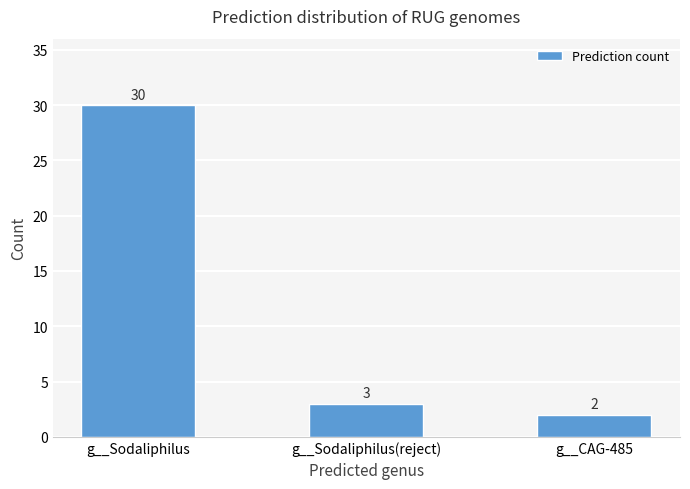

What is the sum of the values at g__Sodaliphilus and g__Sodaliphilus(reject)?

33